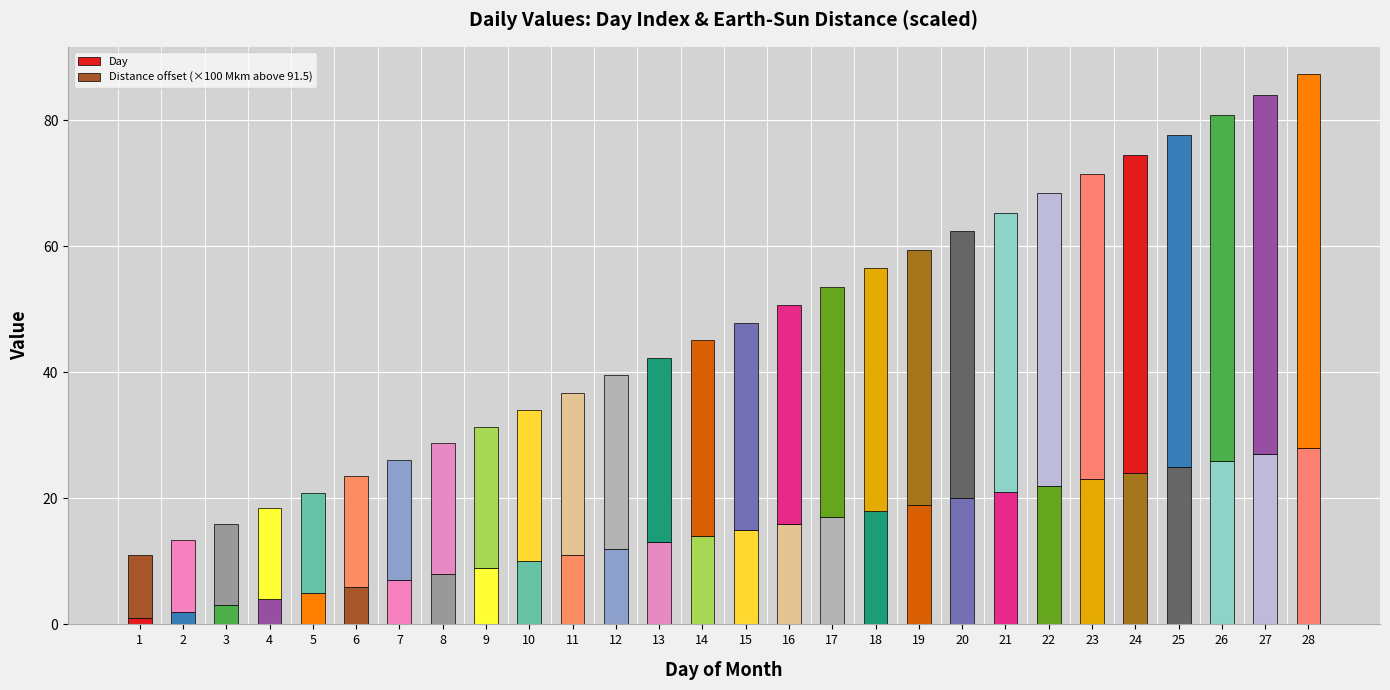

Are the bars horizontal?

No